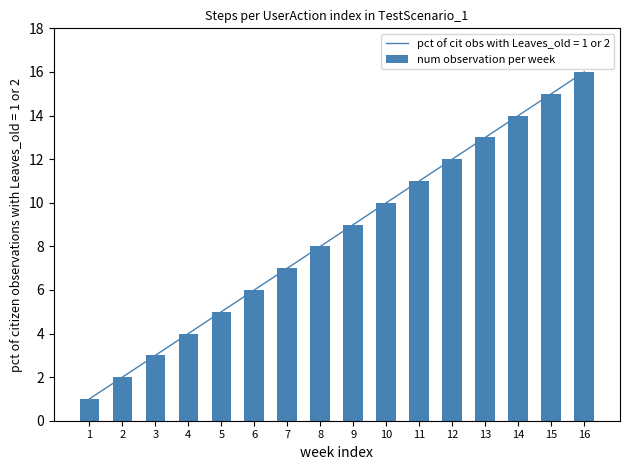

How many values exceed 9?

7